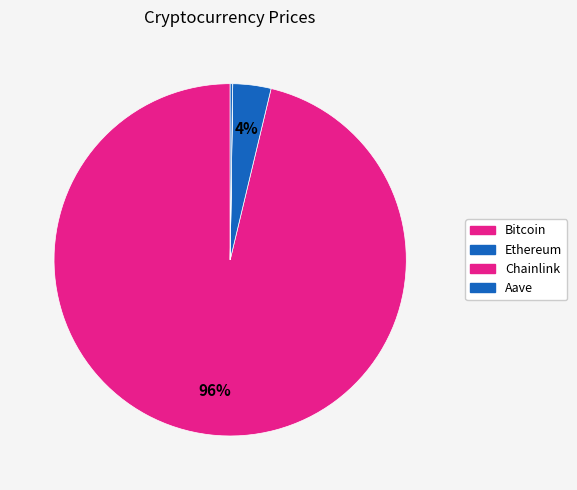

Which category has the biggest portion of the pie?

Bitcoin